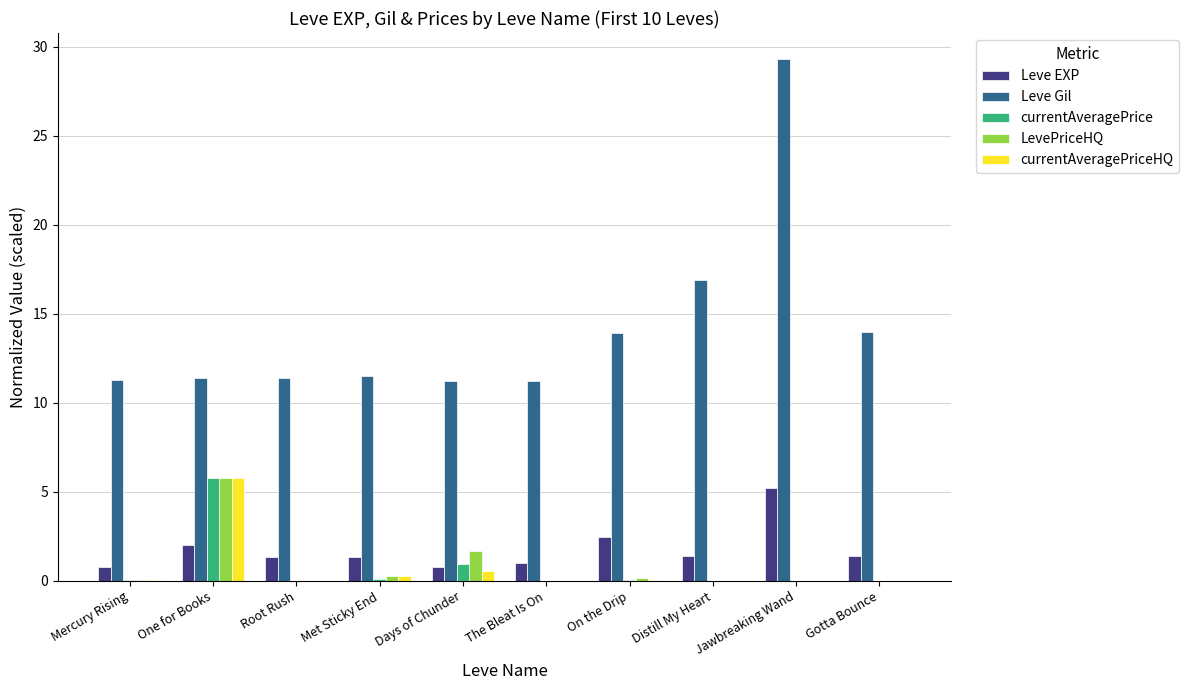

At which label does Leve Gil reach its peak?

Jawbreaking Wand